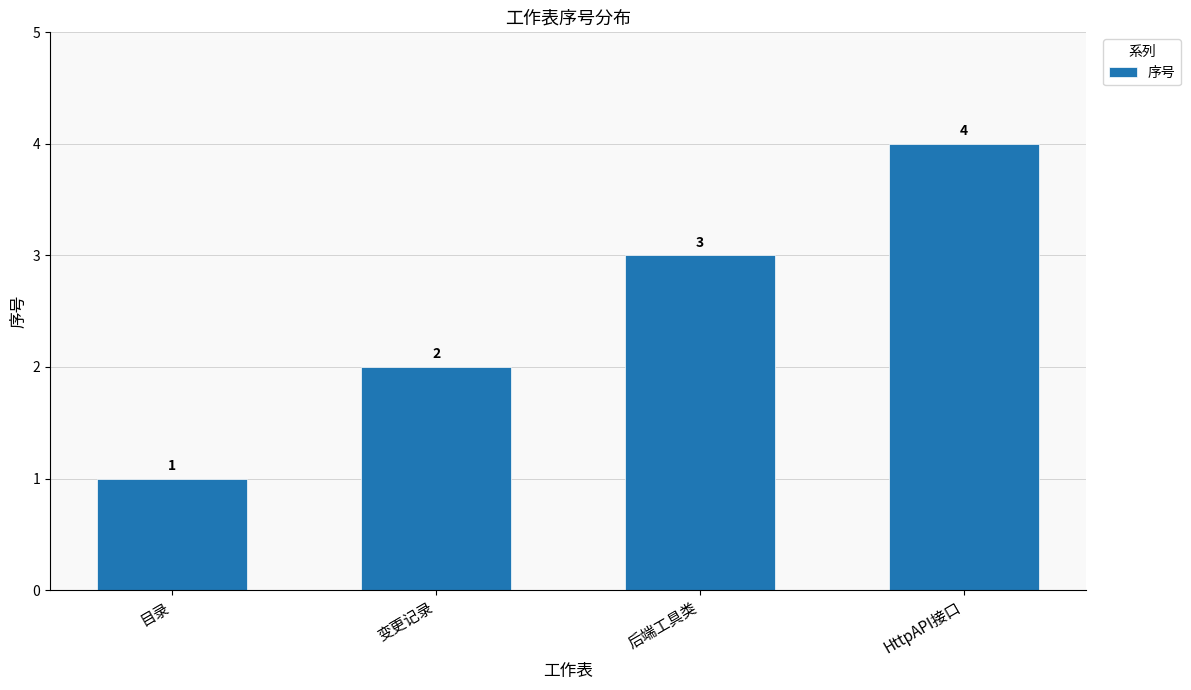

Does the chart contain any negative values?

No